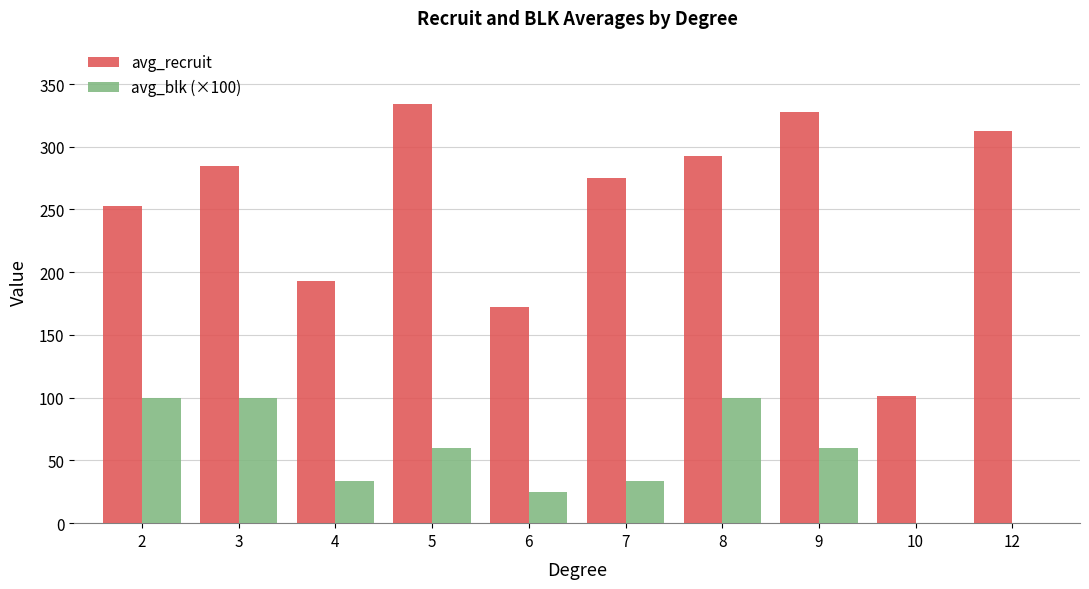

Is the value of avg_blk (×100) at 6 greater than the value of avg_recruit at 8?

No